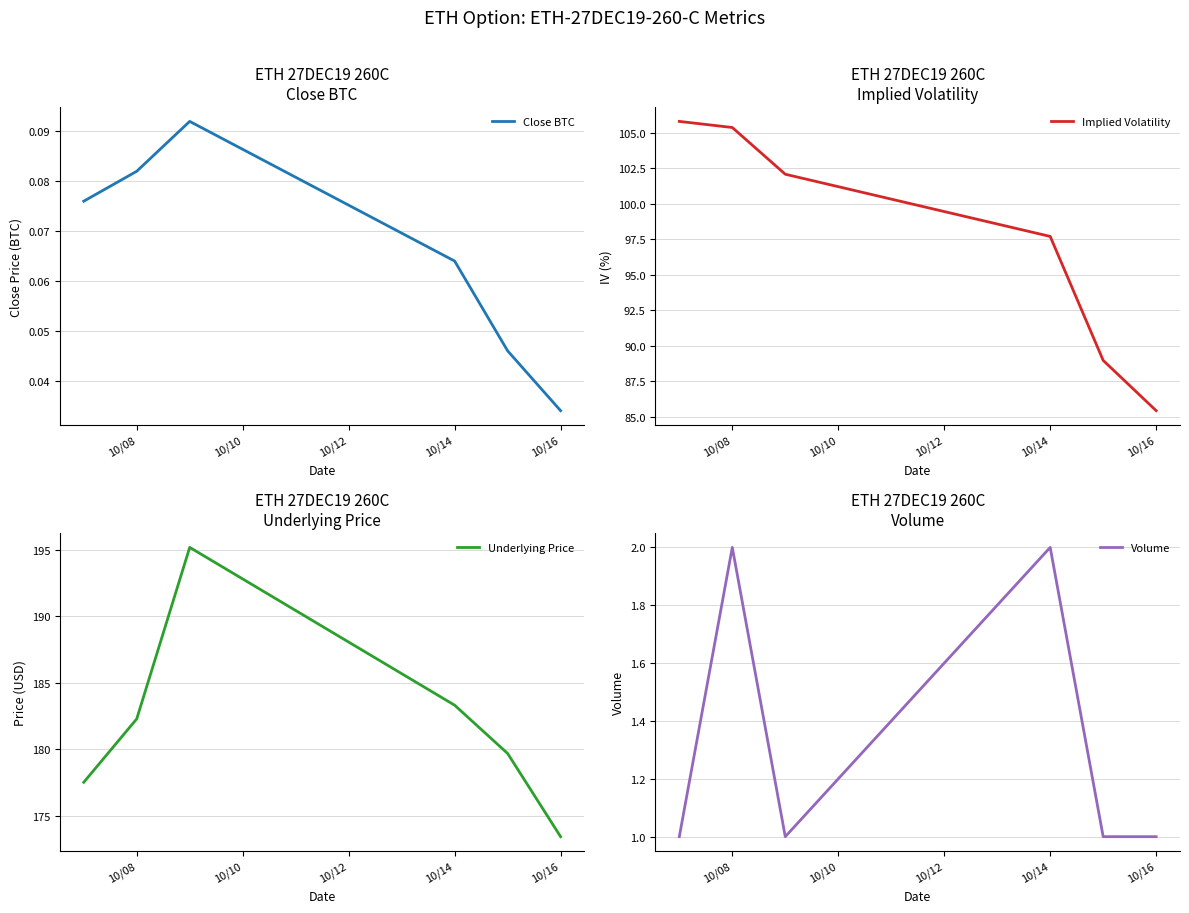

At how many categories does at least one series exceed 113?

6